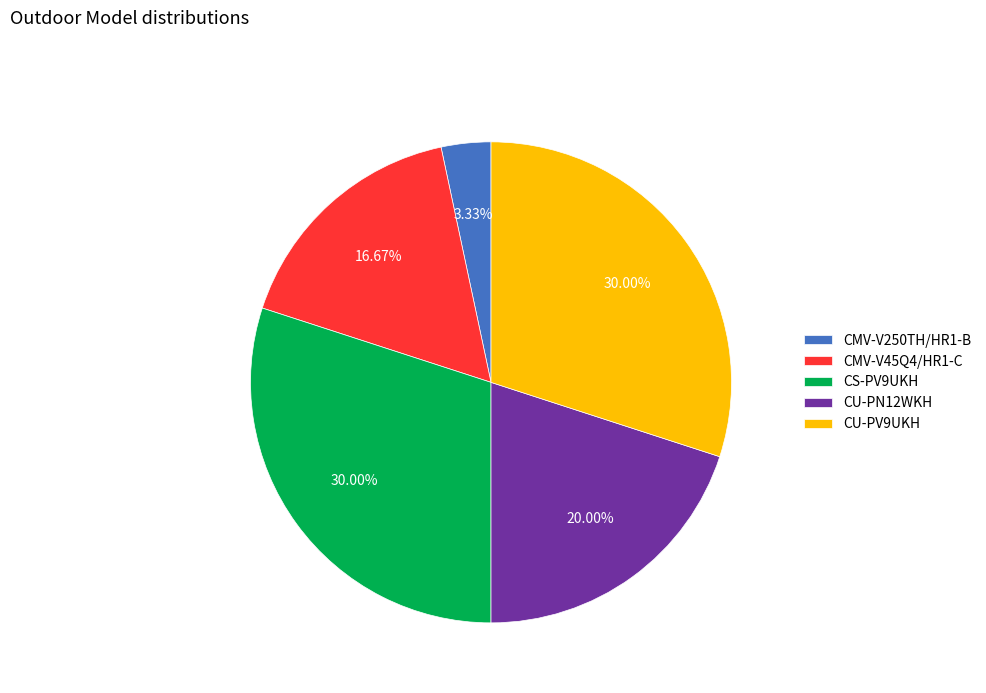

What is the ratio of the value at CMV-V45Q4/HR1-C to the value at CS-PV9UKH?

0.6